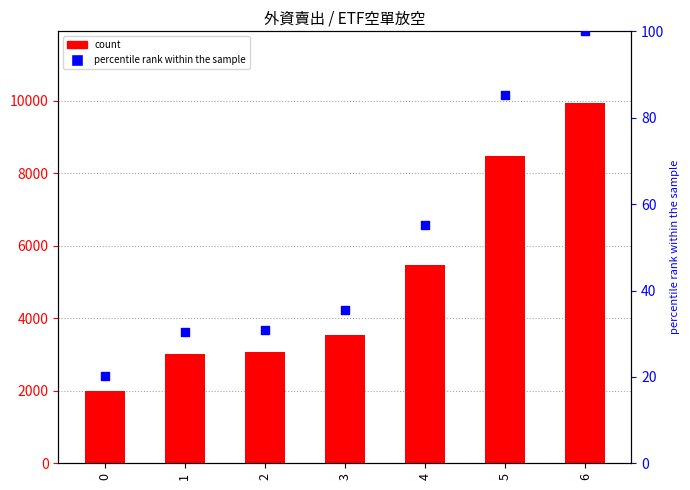

Which series has the largest Y range (max minus min)?

外資賣出